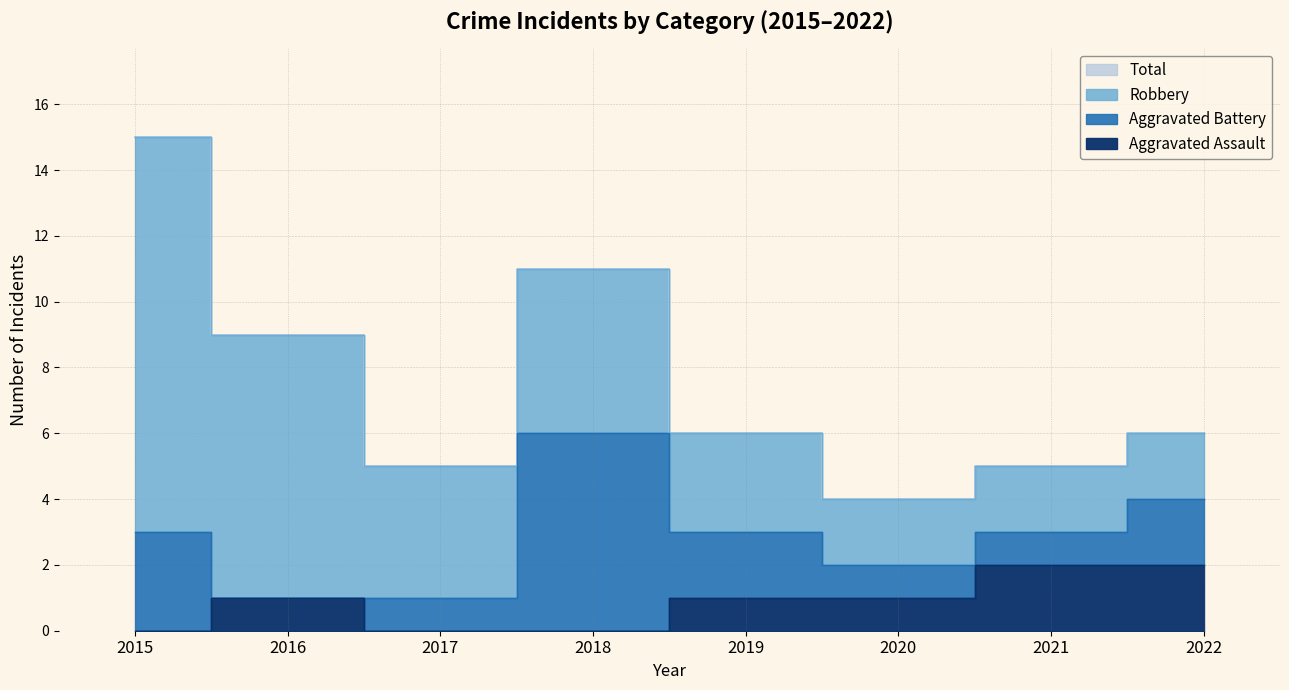

In Total, how many points are higher than both neighbors (excluding endpoints)?

1